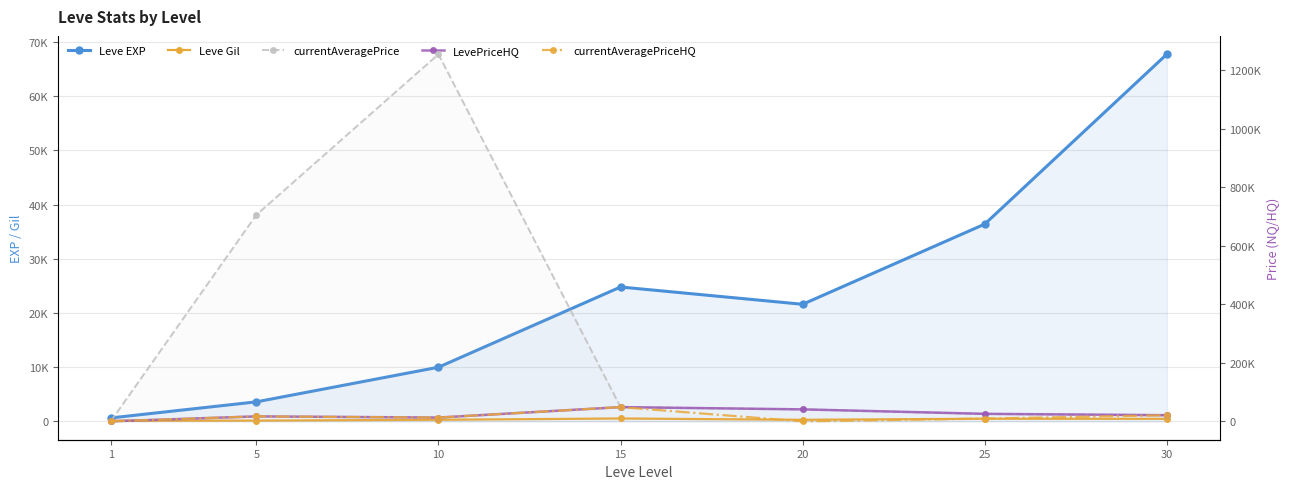

Reading left to right, transcribe all the data shown in this chart.

Leve EXP: 1=630.0	5=3600.0	10=9990.0	15=24790.0	20=21600.0	25=36390.0	30=67730.0
Leve Gil: 1=113.0	5=139.0	10=293.0	15=529.0	20=290.0	25=485.0	30=463.0
currentAveragePrice: 1=62.3	5=705669.0	10=1254614.5	15=48672.7	20=41000.0	25=25250.0	30=21052.0
LevePriceHQ: 1=82.3	5=17004.0	10=12998.0	15=48672.7	20=41000.0	25=25745.0	30=21052.0
currentAveragePriceHQ: 1=82.3	5=17004.0	10=12998.0	15=48672.7	20=0.0	25=9500.0	30=21052.0